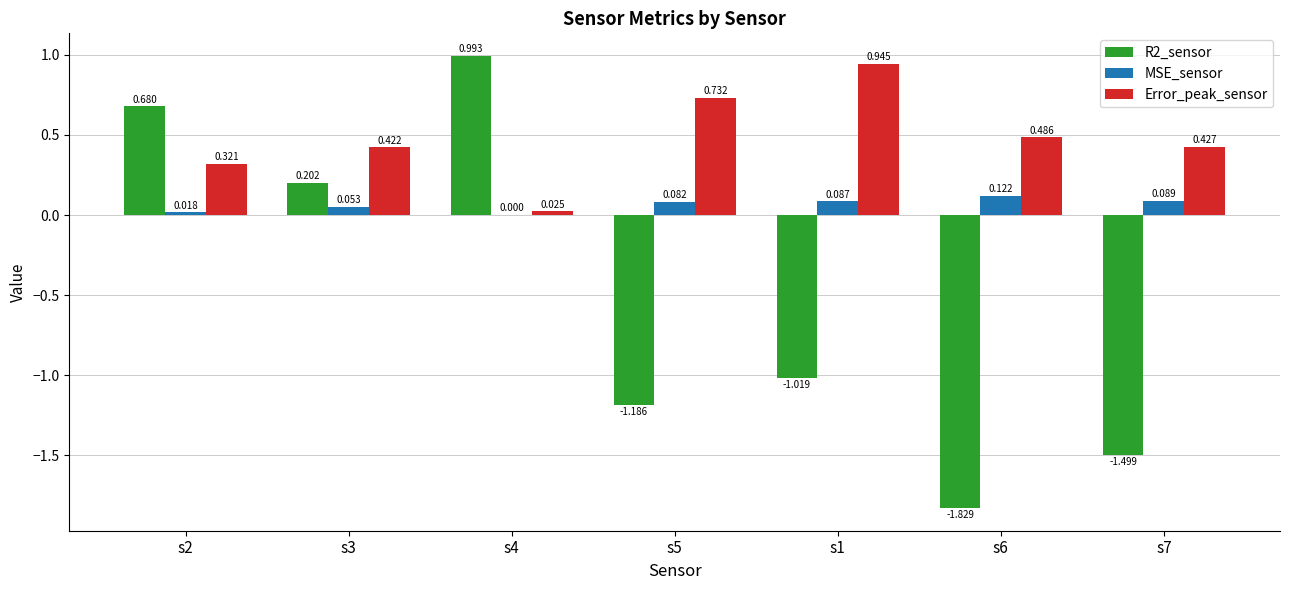

Is the value of MSE_sensor at s5 greater than the value of Error_peak_sensor at s3?

No